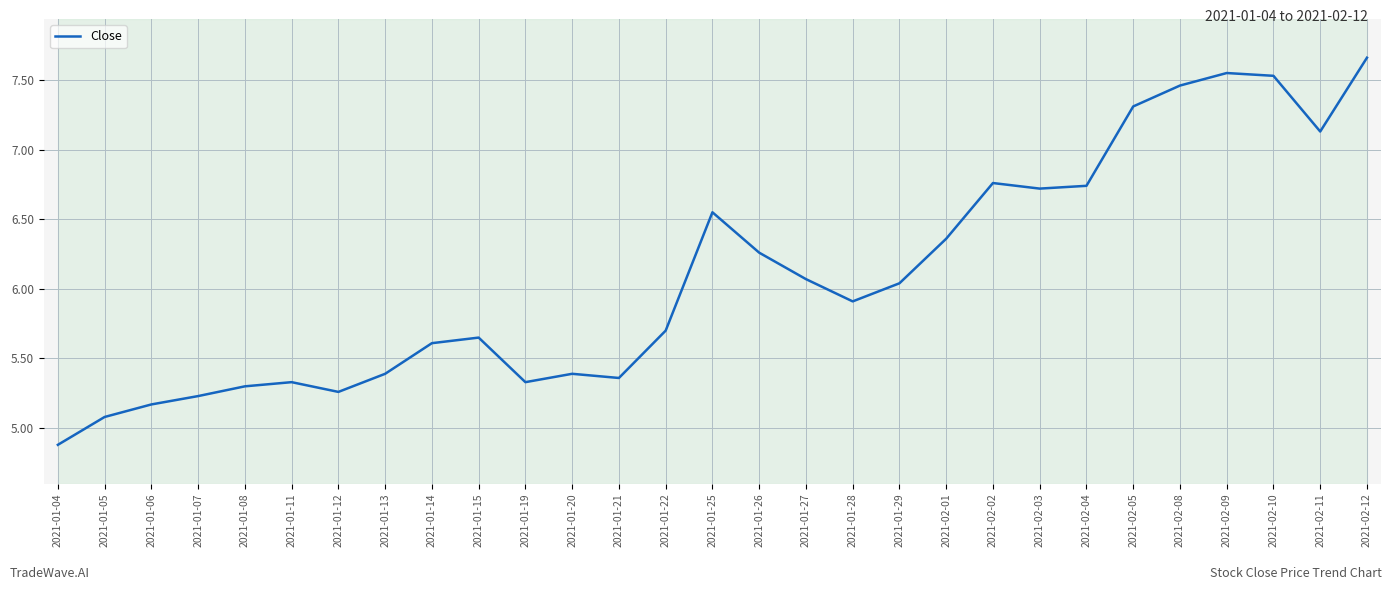

What is the difference between the maximum and minimum values?

2.8